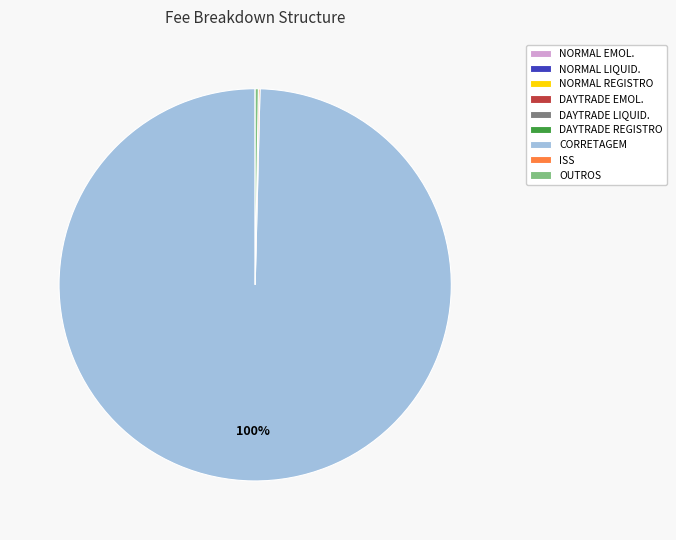

What is the majority slice?

CORRETAGEM